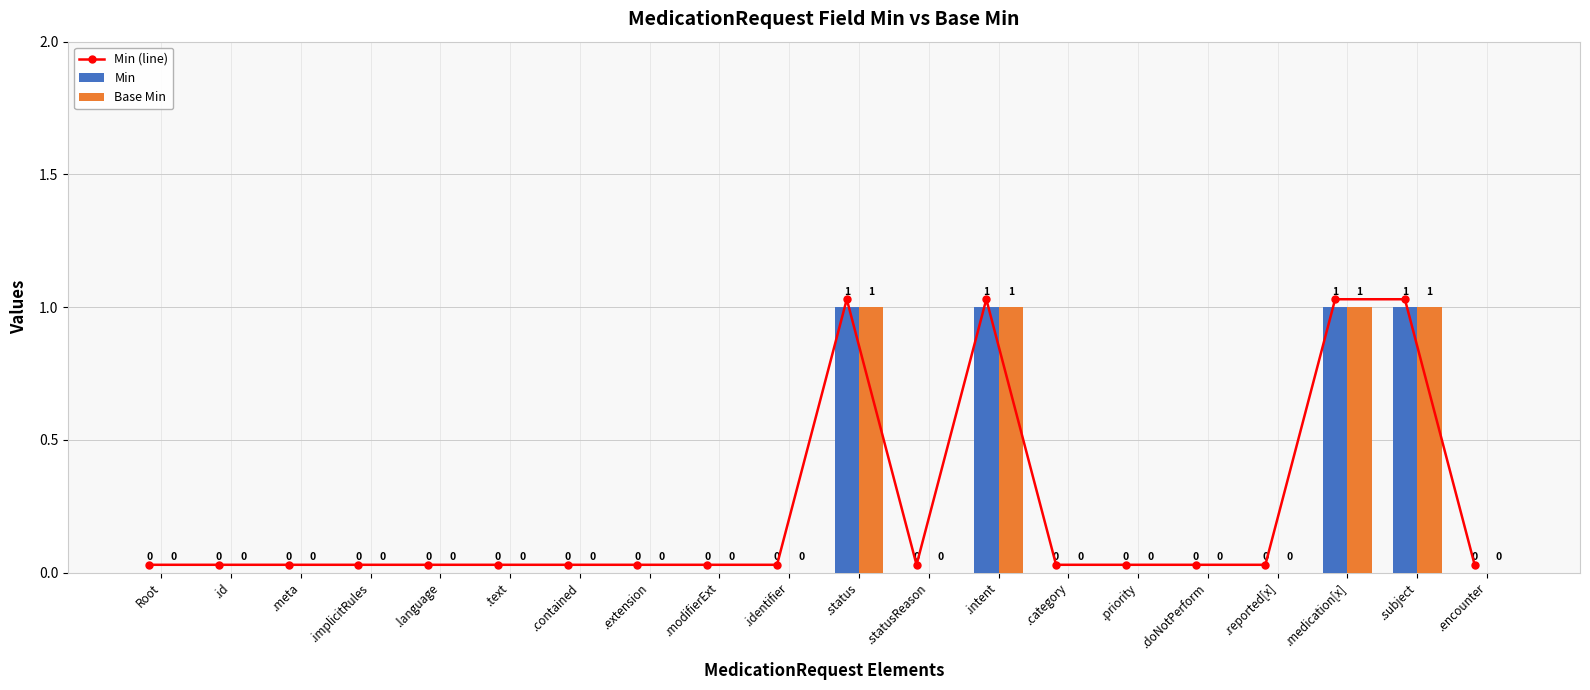

What is the difference between the maximum and minimum values in the Base Min series?

1.0